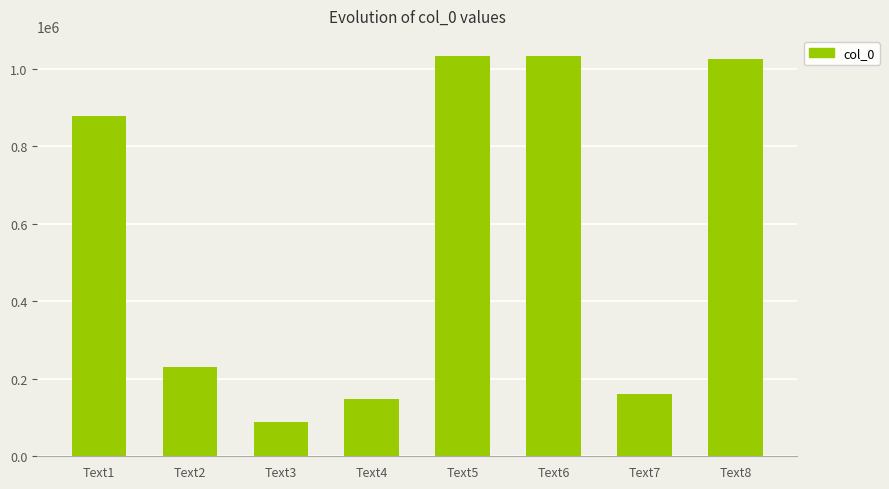

What is the value of the 5th bar from the left?

1033270